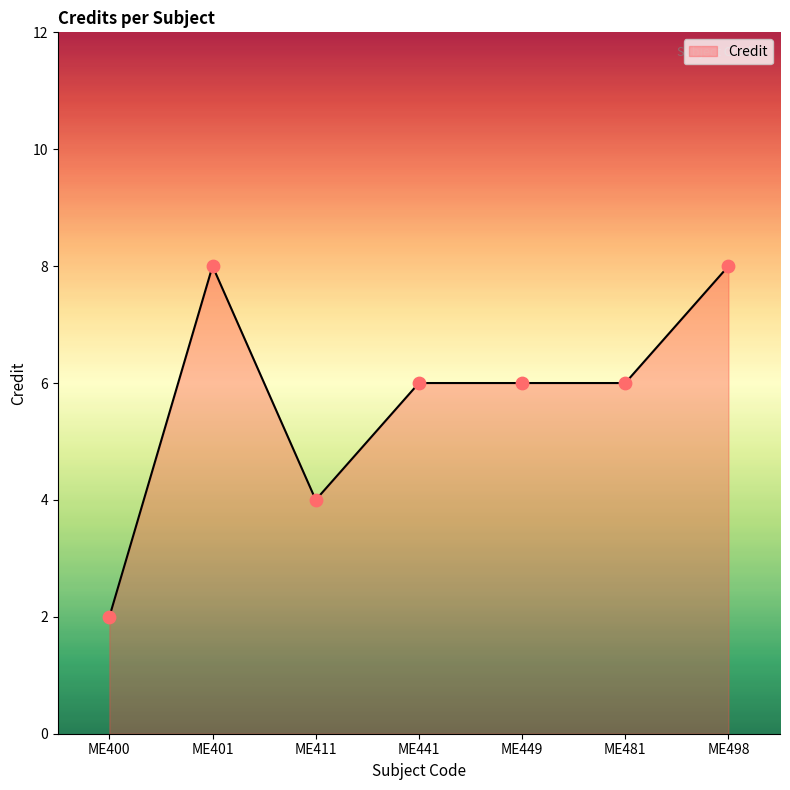

Which has a higher value, ME400 or ME449?

ME449